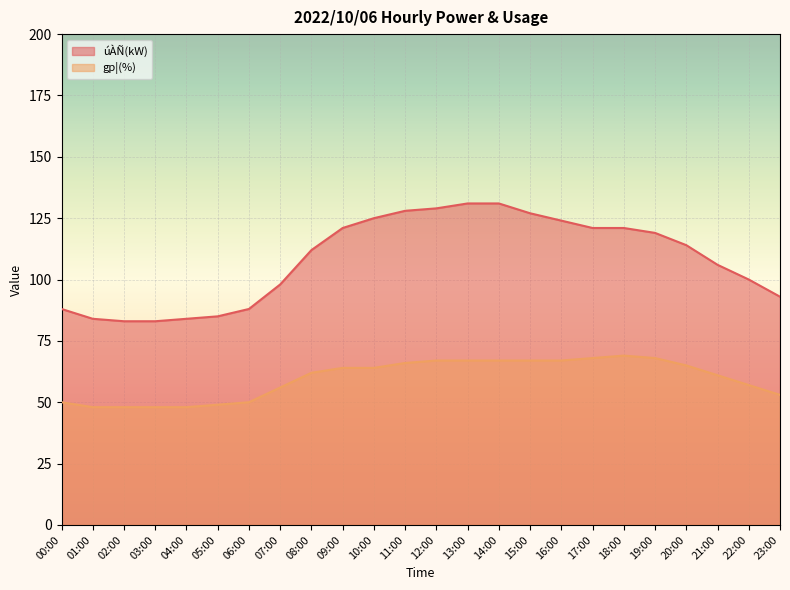

What are all the series names shown in the legend?

úÀÑ(kW), gp¦(%)